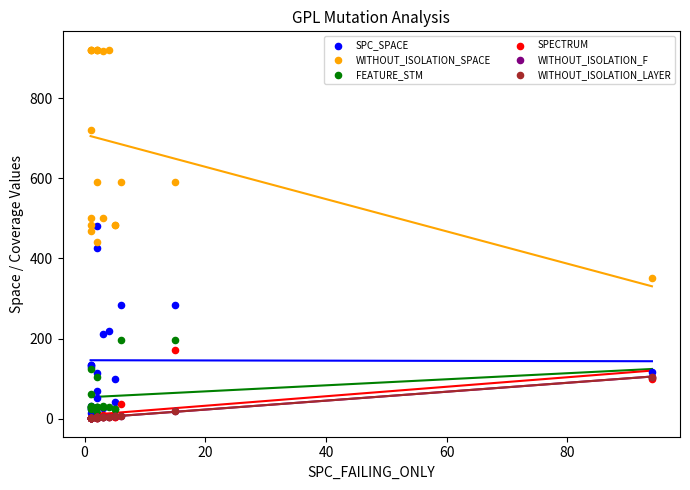

Which series reaches the maximum Y coordinate?

WITHOUT_ISOLATION_SPACE